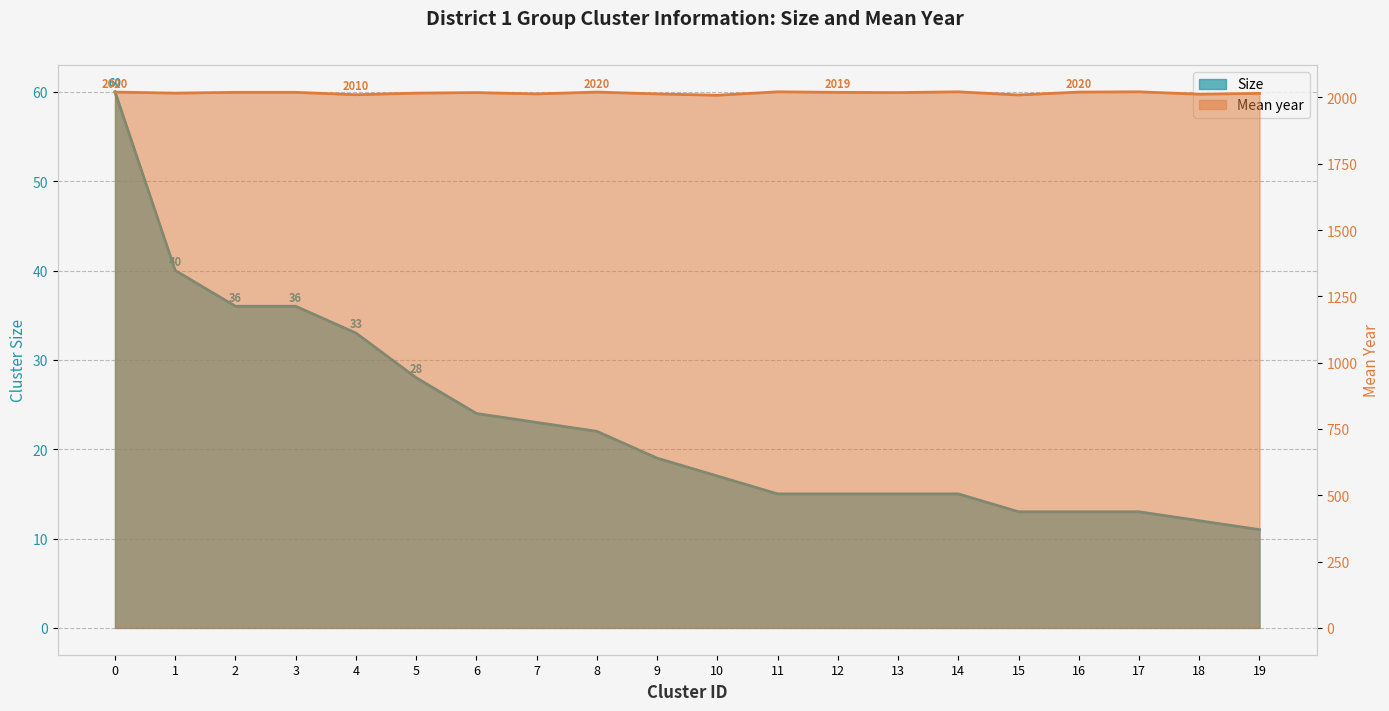

At 5, list the series in order from smallest to largest.

Size, Mean year